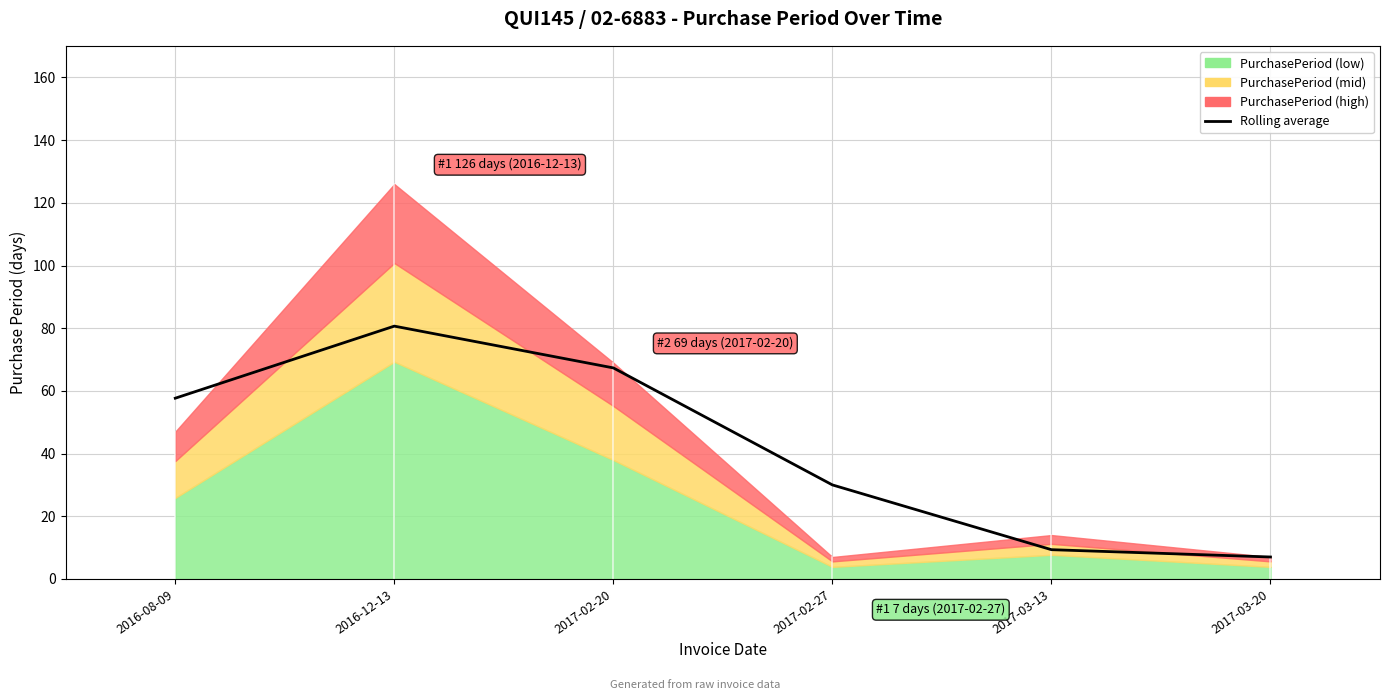

What is the difference between the values at 2016-08-09 and 2016-12-13?

23.0